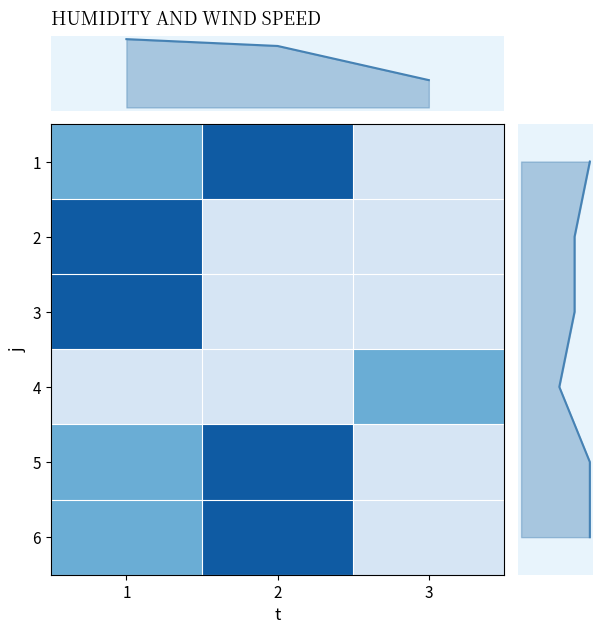

Which category has the highest value in the 3 series?

1